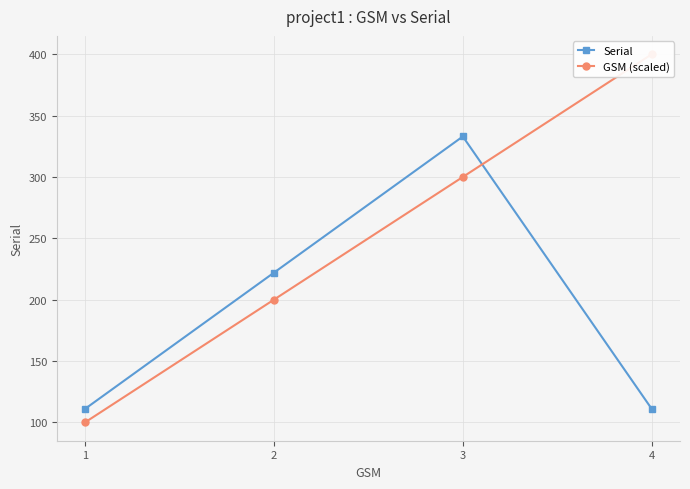

Read the GSM (scaled) value at 3, to the nearest 5.

300